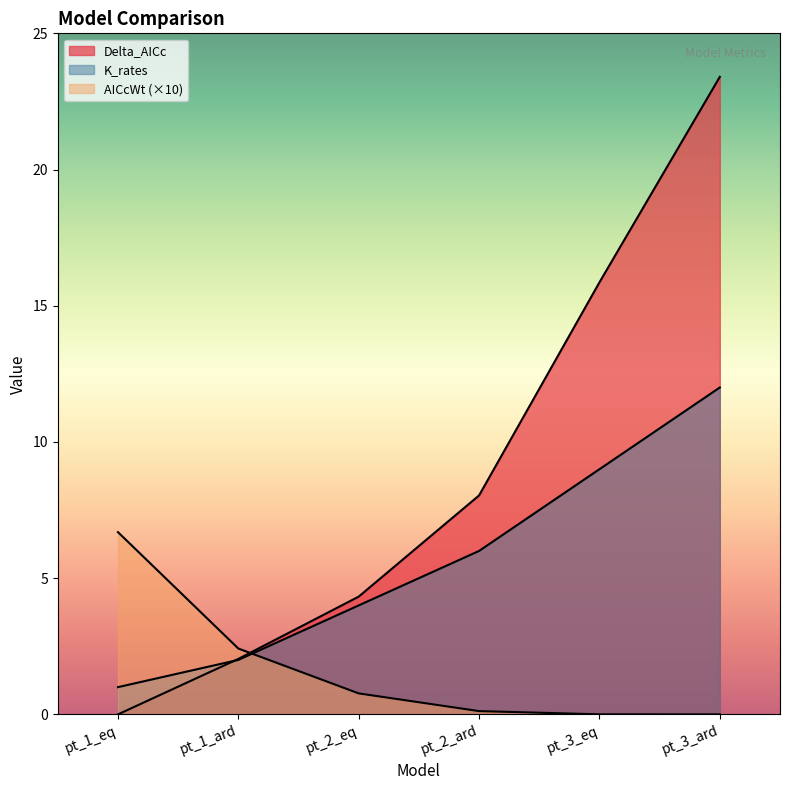

Count the number of categories in the chart.

6